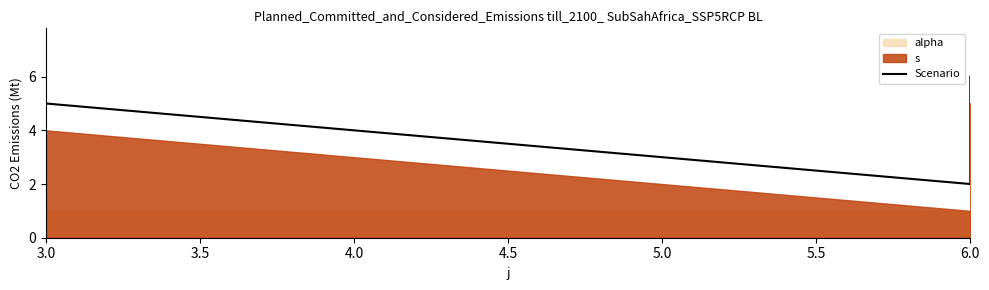

What position from the right is 3.0?

3